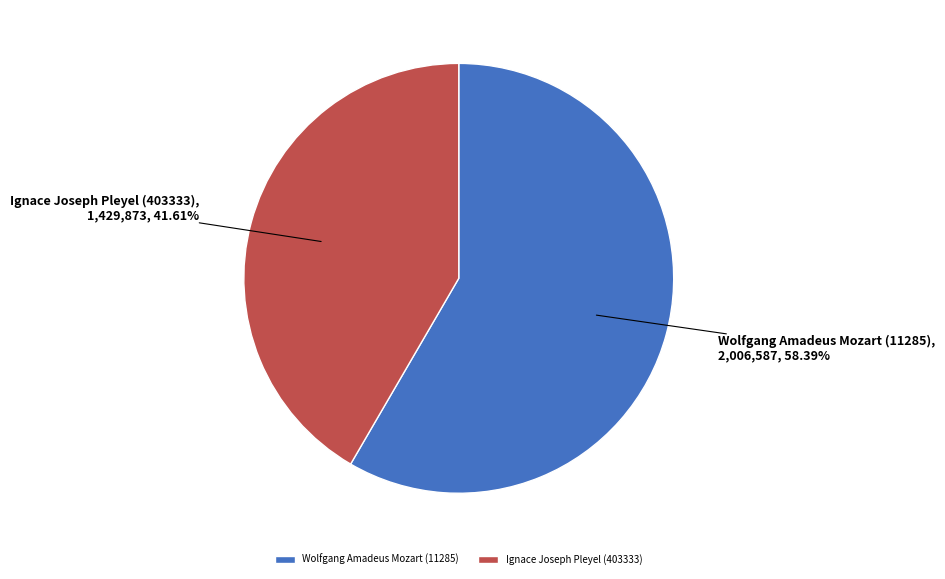

Do Ignace Joseph Pleyel (403333) and Wolfgang Amadeus Mozart (11285) together represent more than half of the pie?

Yes